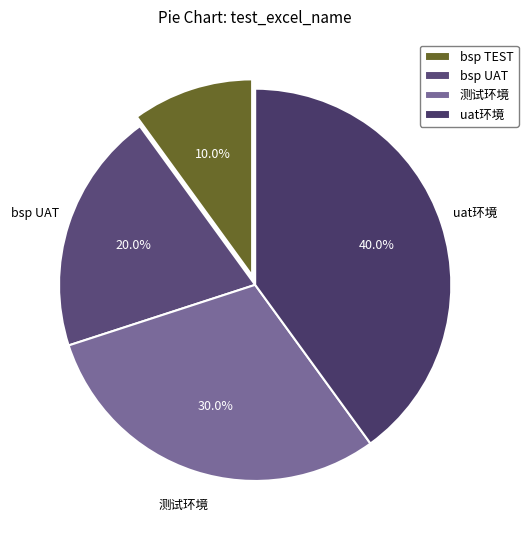

To the nearest percent, what is the combined percentage of uat环境 and 测试环境?

70%